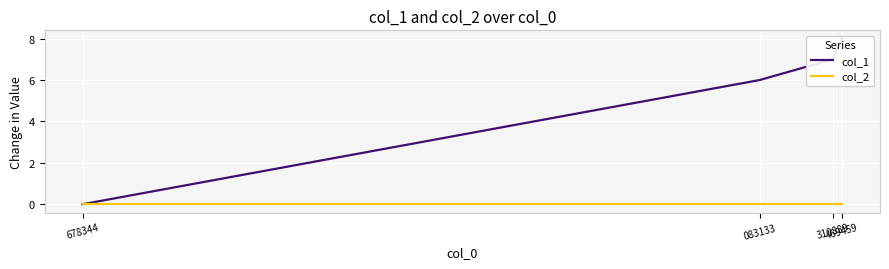

Which series changed the most between 083133 and 310889?

col_1